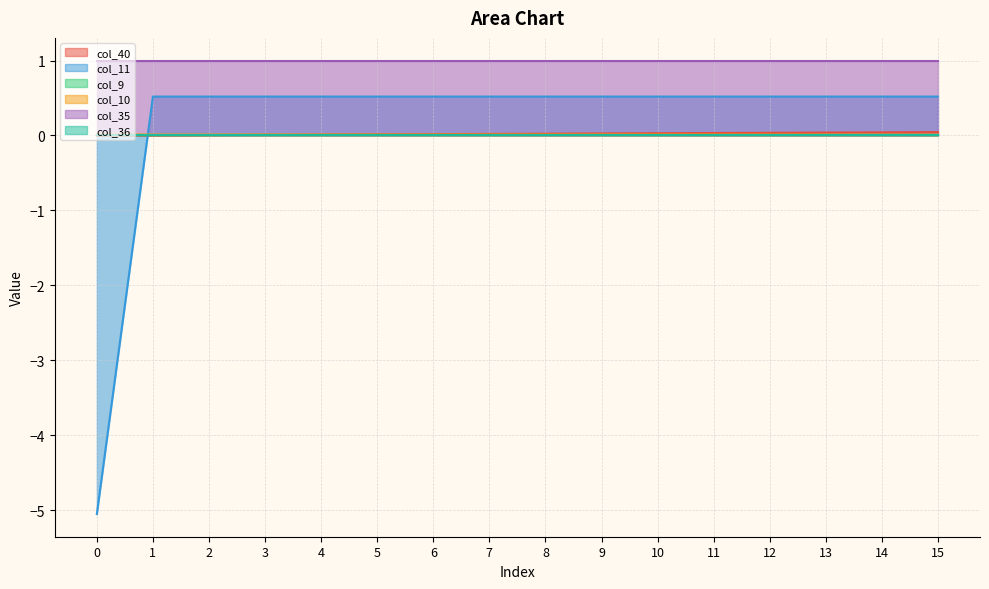

Which series has the largest range (max minus min)?

col_11